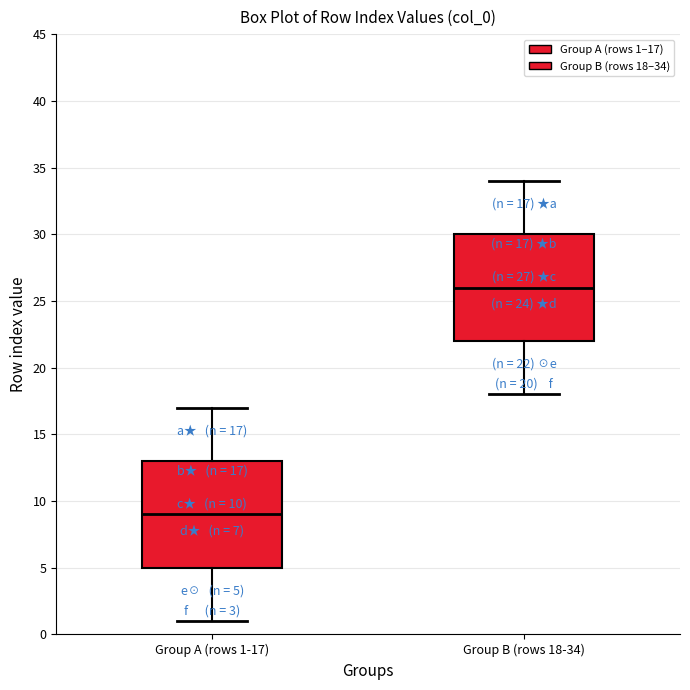

Which box's median line is the lowest?

Group A (rows 1-17)